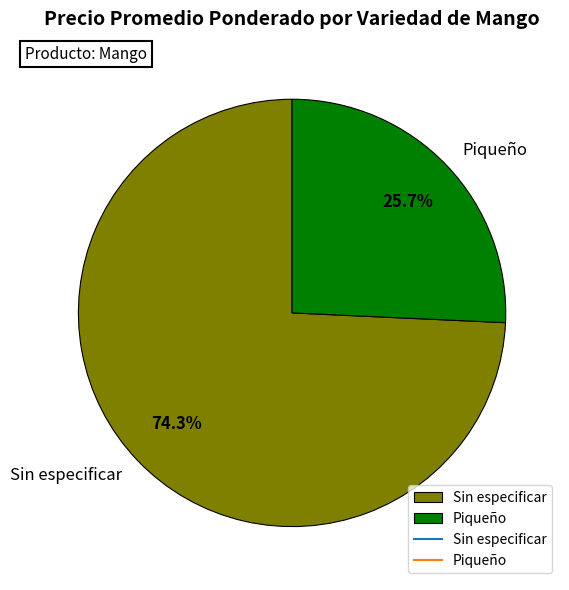

How many segments does this pie chart have?

2